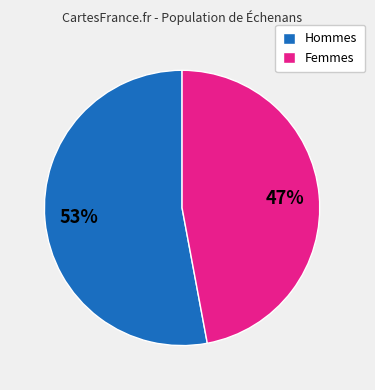

Count the number of slices in the pie.

2